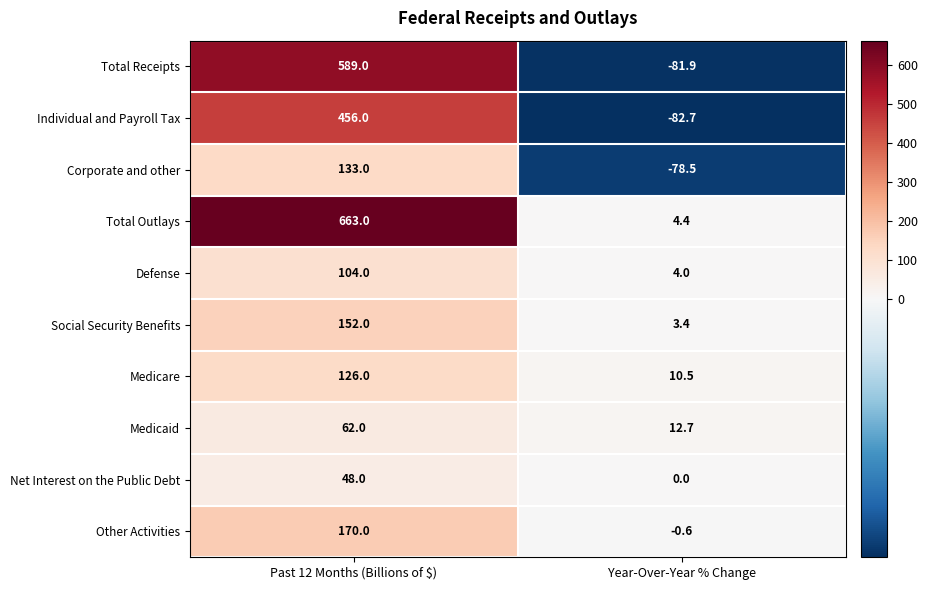

What is the sum of the Medicare values at Past 12 Months (Billions of $) and Year-Over-Year % Change?

136.5